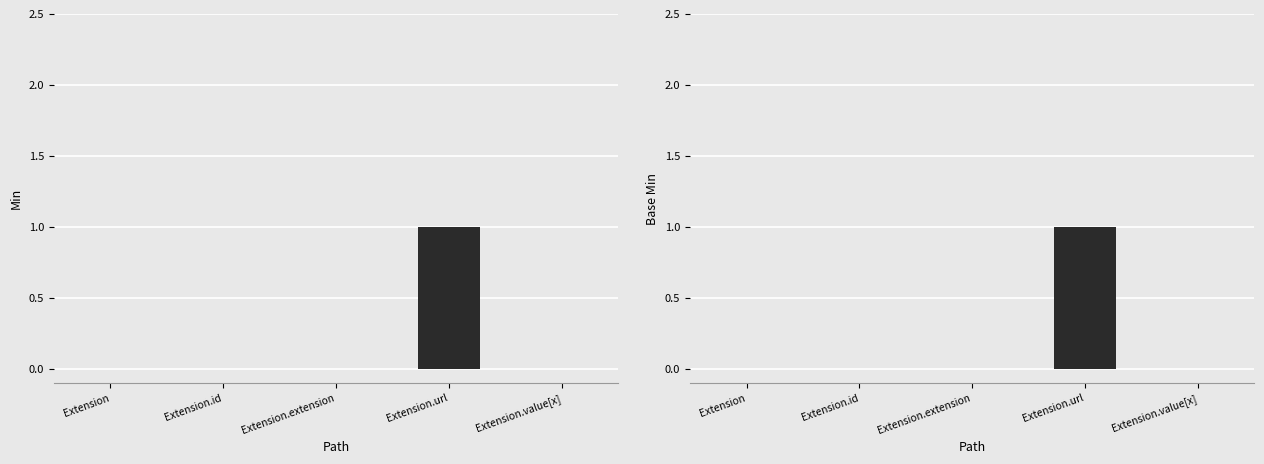

How many values in the Min series exceed 0?

1